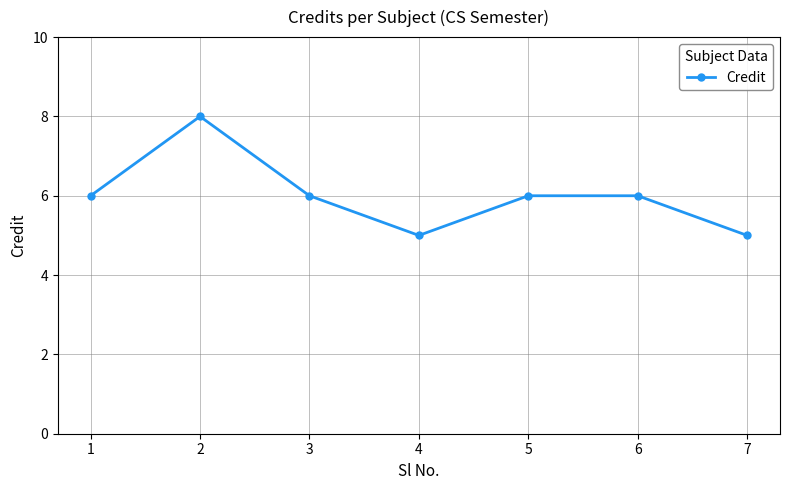

True or false: the data shows 4 at 3.

False